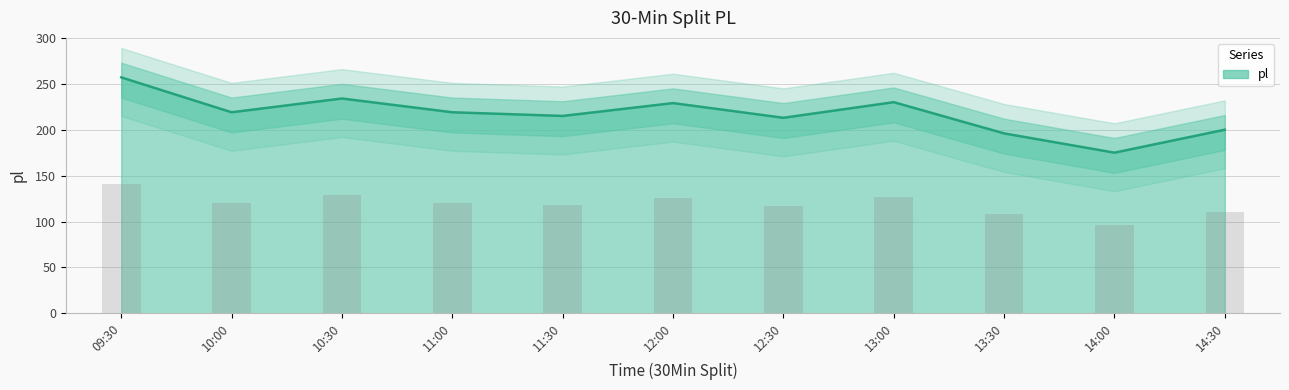

What is the value of the pl bar at the 4th from the left?

219.0